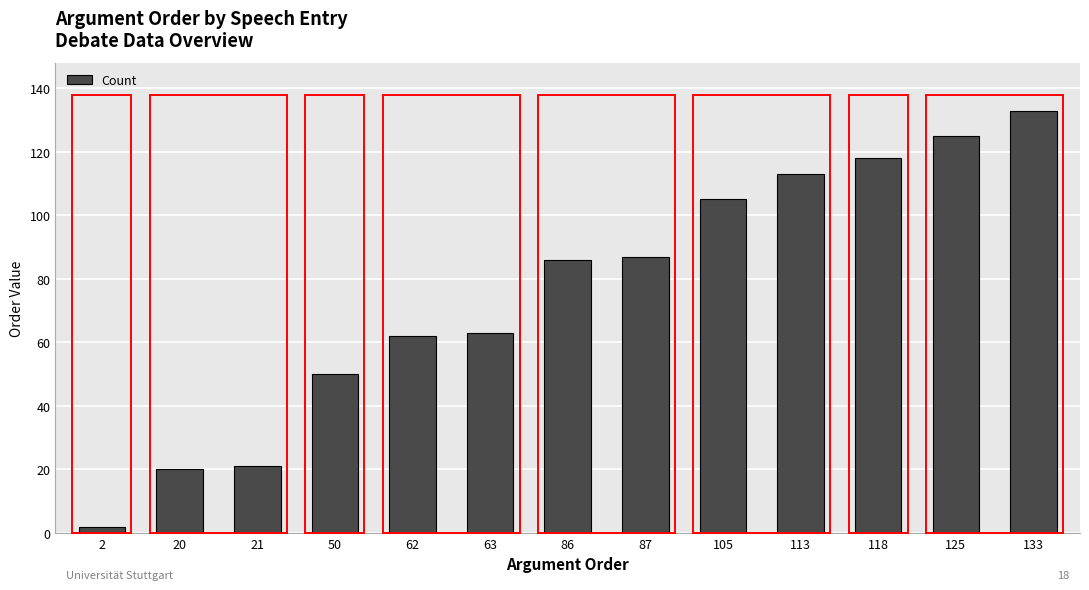

Where is the data nearest to the value 67?

63